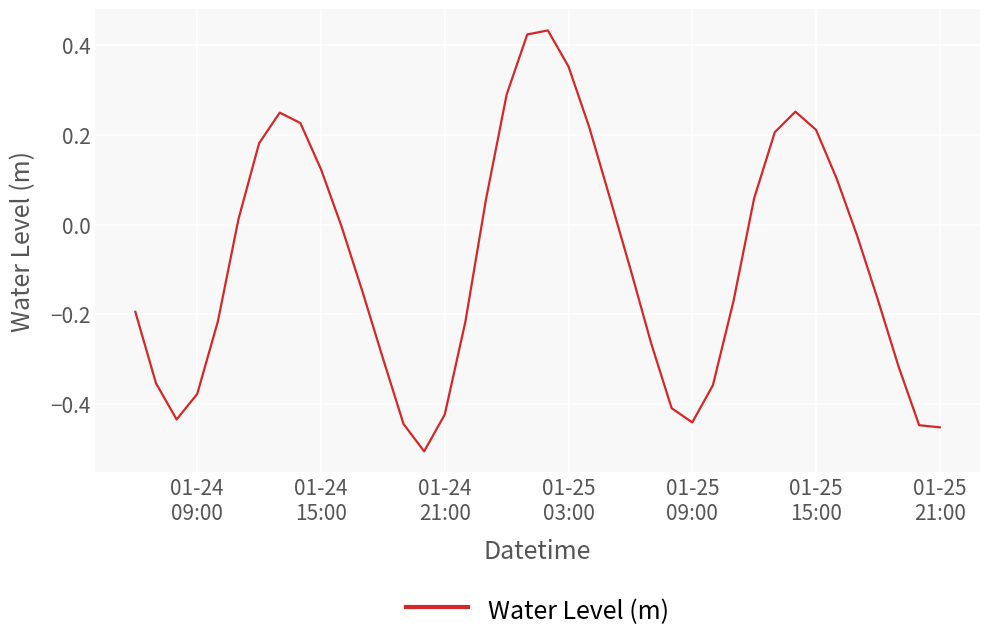

What is the difference between the maximum and minimum values?

0.9